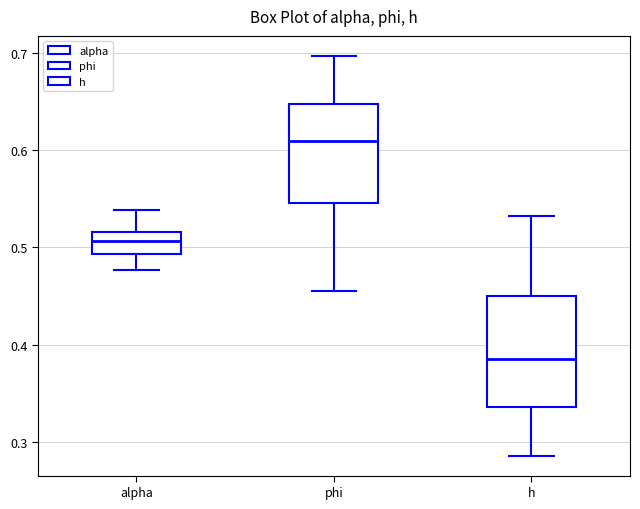

Which box has the highest median line?

phi